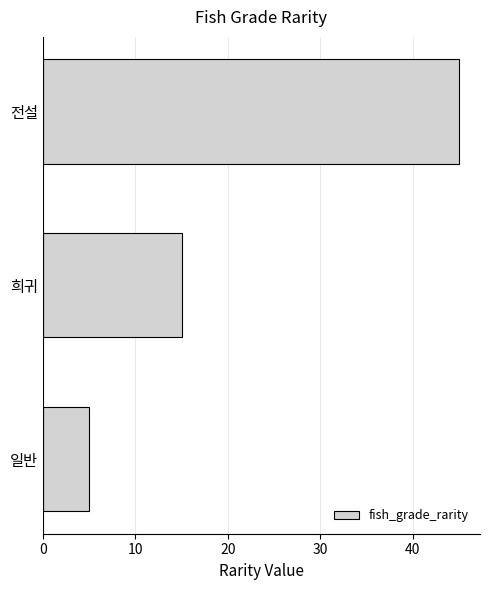

Approximately how many times larger is the value at 희귀 compared to 전설?

0.3